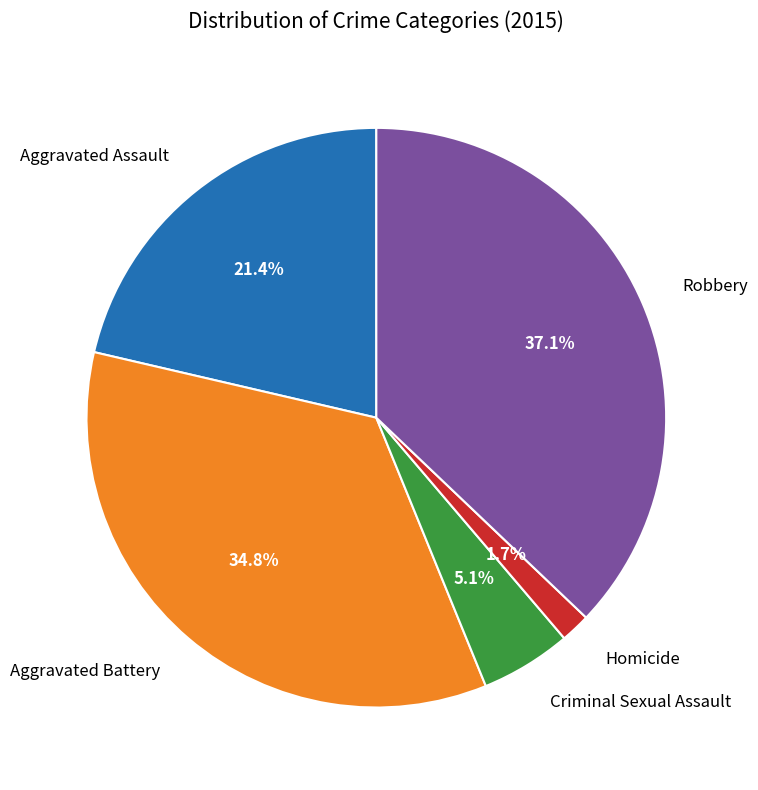

What is the total percentage of Robbery and Criminal Sexual Assault?

42.2%